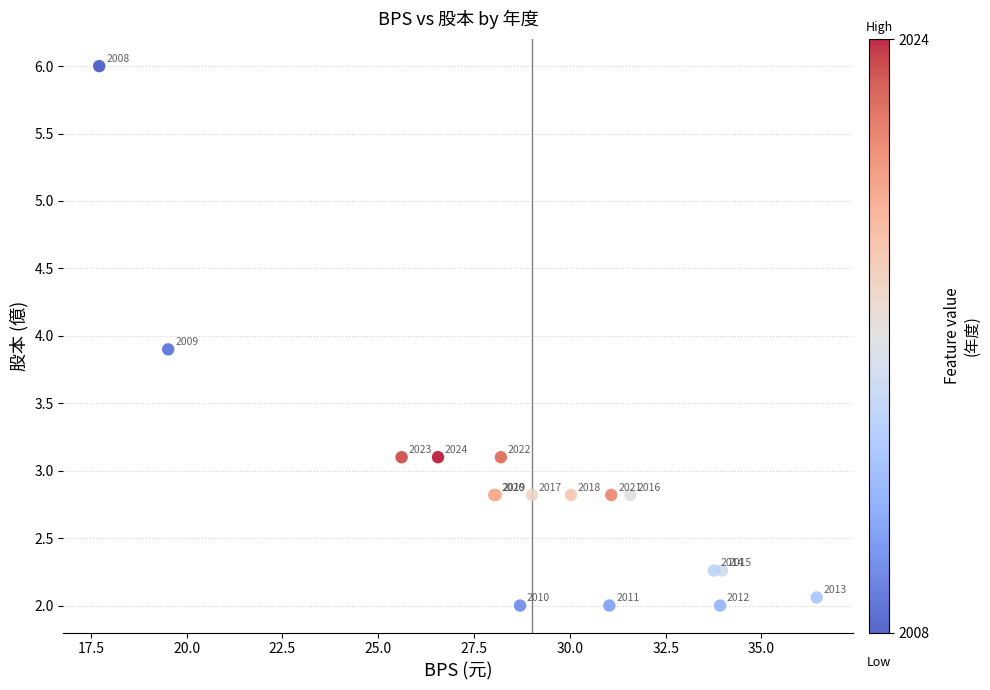

What Y value in the scatter plot is closest to 4?

3.9